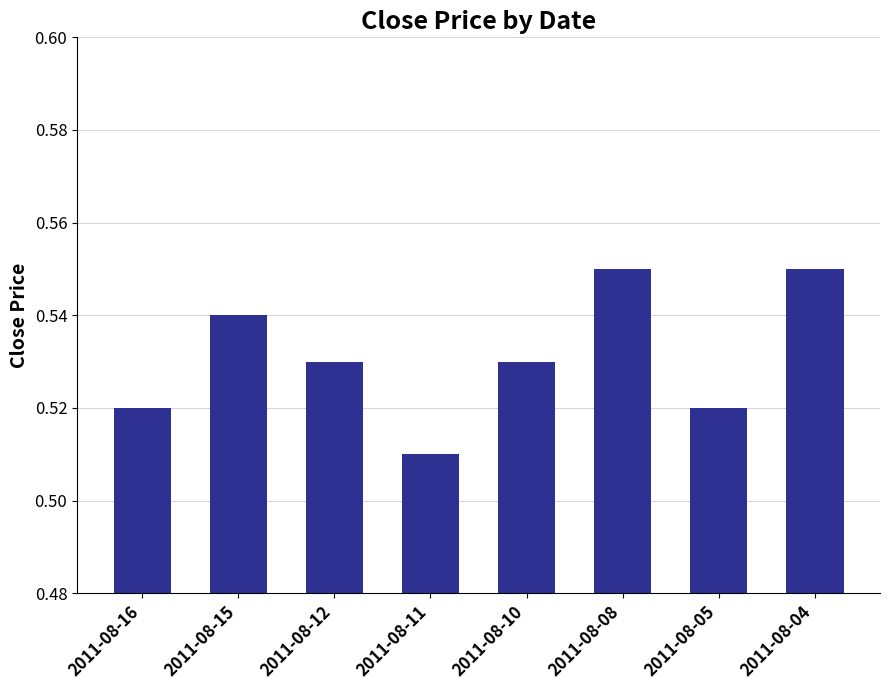

Where is the data nearest to the value 0?

2011-08-11